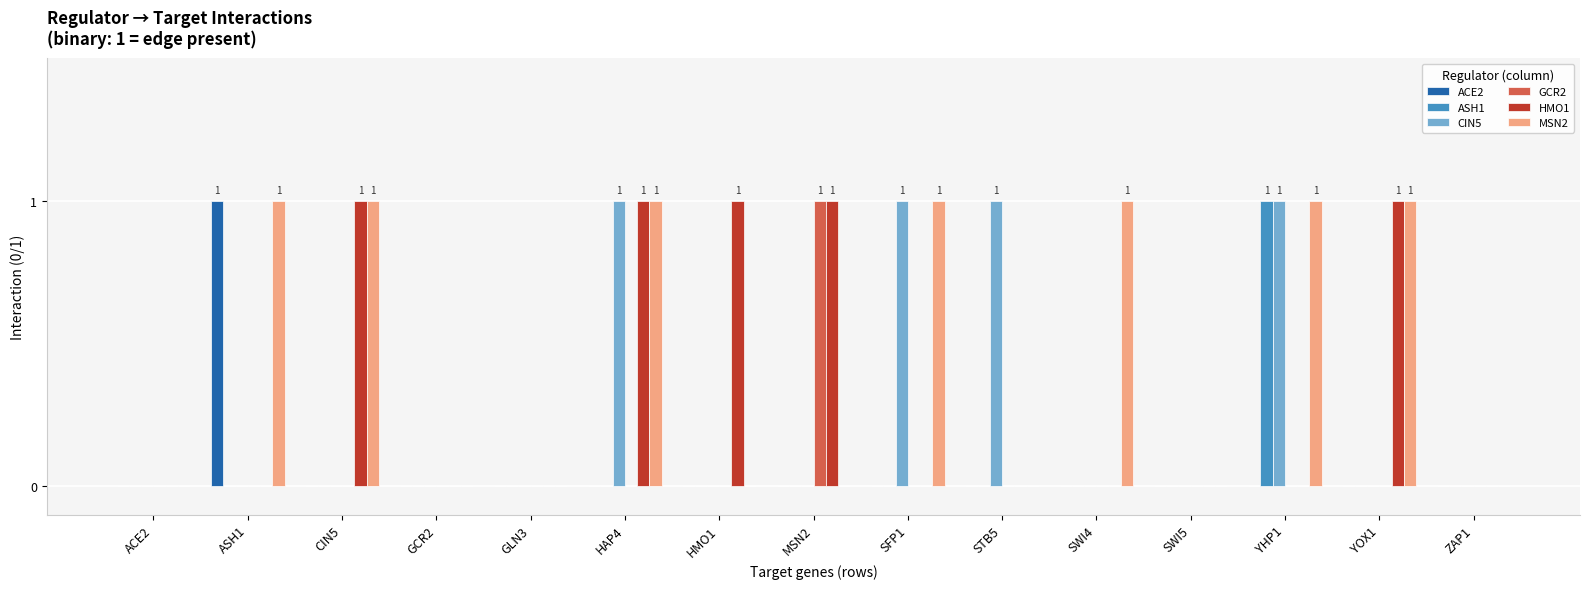

Which series has the largest total across all categories?

MSN2